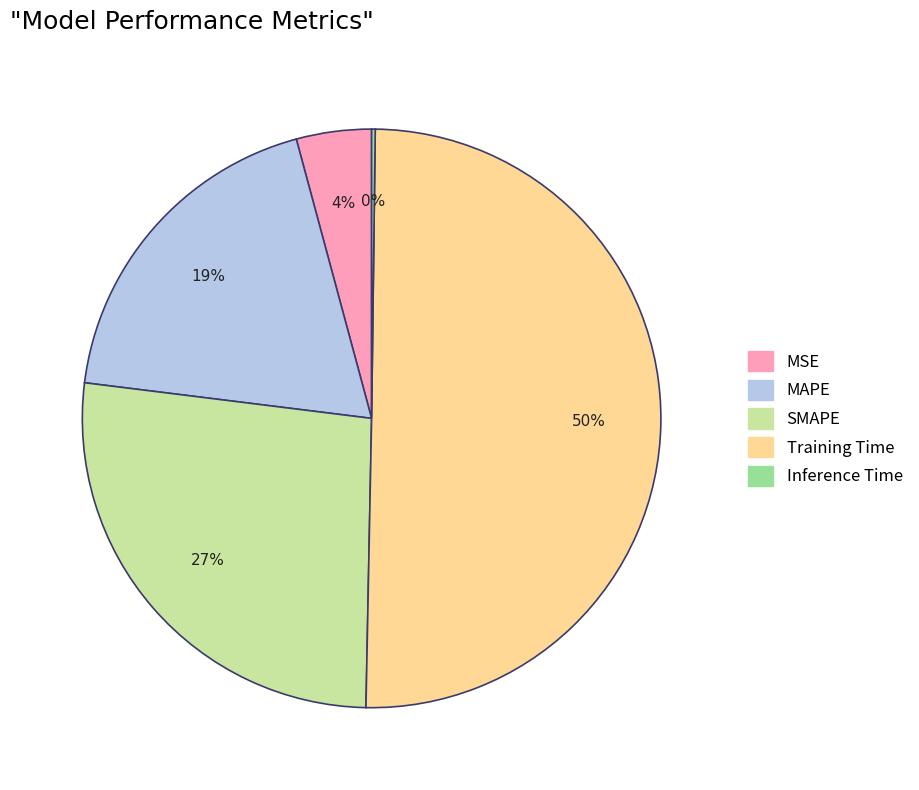

Do SMAPE and Training Time together represent more than half of the pie?

Yes